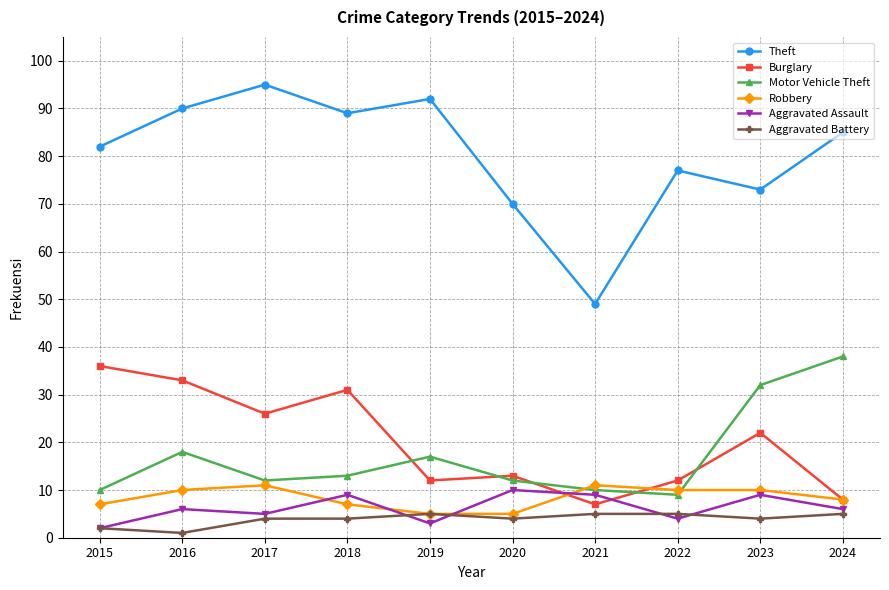

How many lines are shown in the chart?

6